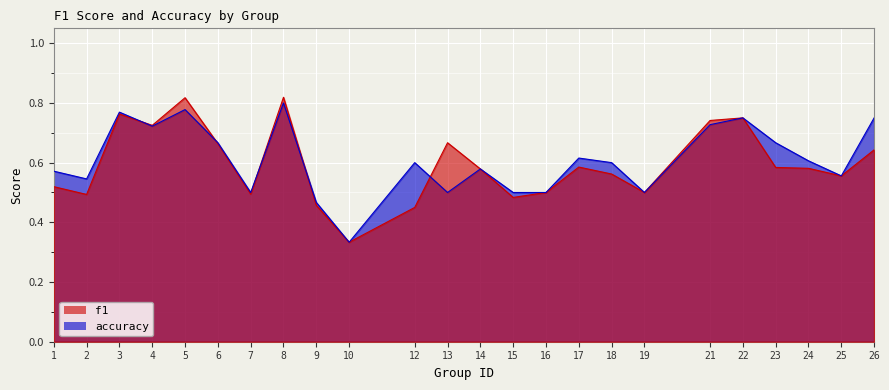

True or false: f1 has a value of 1.1 at 5.

False